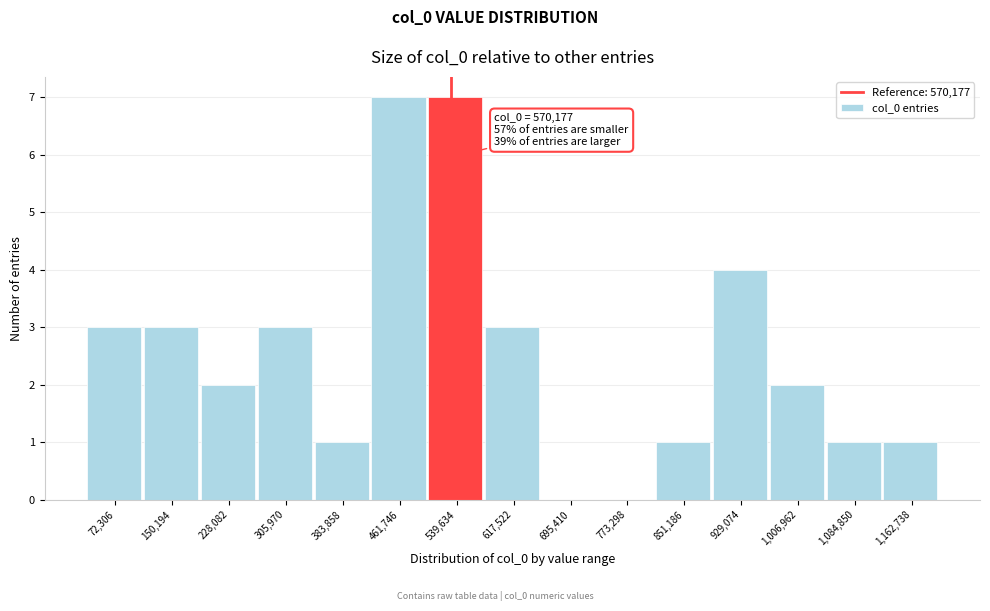

Reading left to right, extract all data points from this chart.

72,306=3	150,194=3	228,082=2	305,970=3	383,858=1	461,746=7	539,634=7	617,522=3	695,410=0	773,298=0	851,186=1	929,074=4	1,006,962=2	1,084,850=1	1,162,738=1